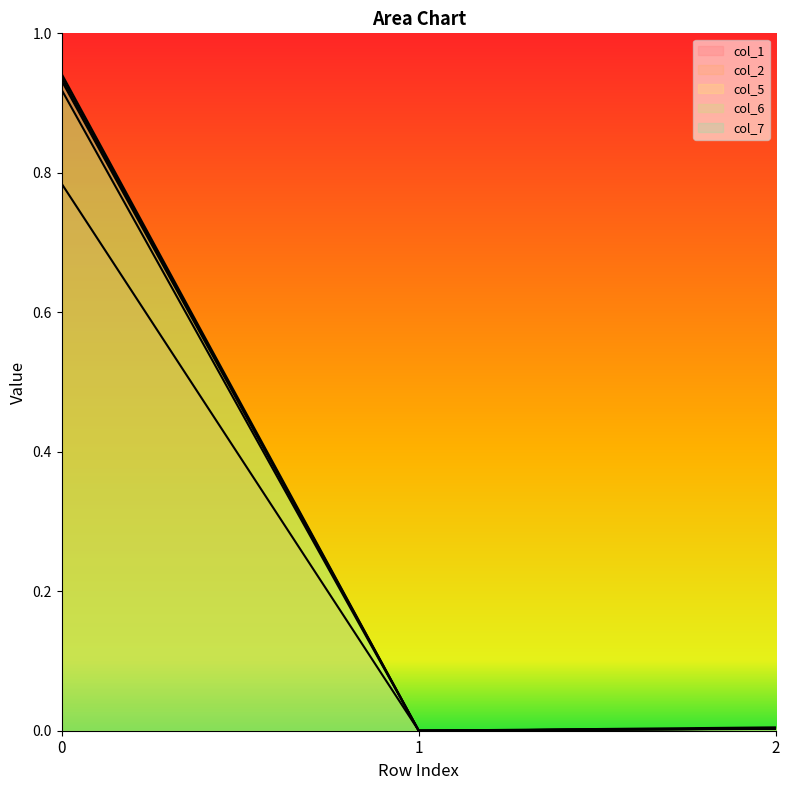

How many categories are shown in the chart?

3